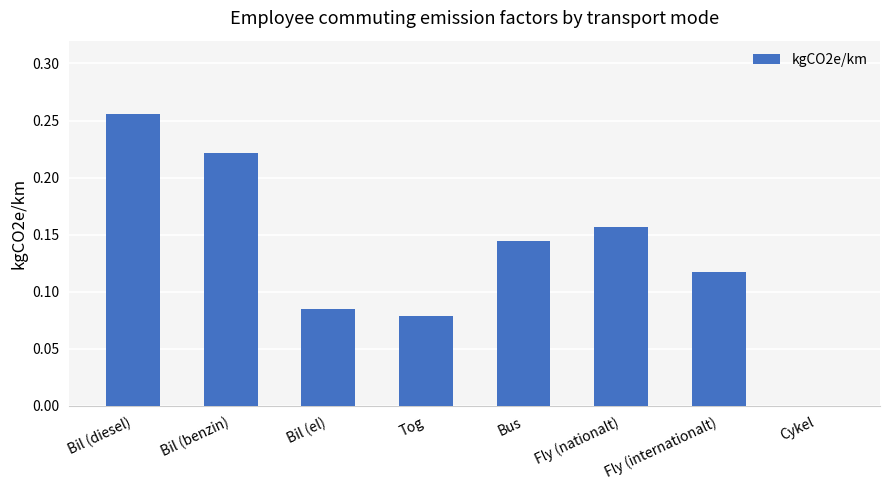

What is the sum of all values?

1.1